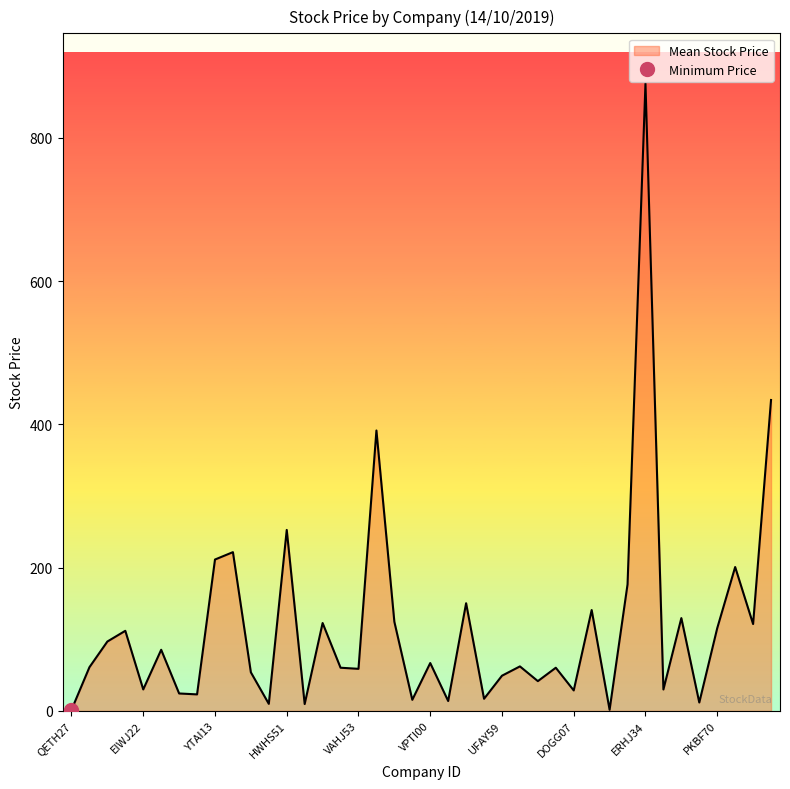

Rank the categories by value from lowest to highest.

QETH27, GIWG34, ZBIO05, PJKH65, RJUD59, FORM54, TFLS35, WIZJ73, SWGF93, YSSR29, DOGG07, ZEHM52, EIWJ22, GBEZ65, UFAY59, CMZC67, VAHJ53, SXHU74, EPZN28, DVVB31, DJNE62, VPTI00, SFZS08, EMNK67, KTLA69, PKBF70, WVEI17, YWMD69, AGBH66, TBVE46, HPTP65, QLCE04, QHXJ50, BPLN25, YTAI13, NGBA40, HWHS51, HWJF09, VESX21, ERHJ34